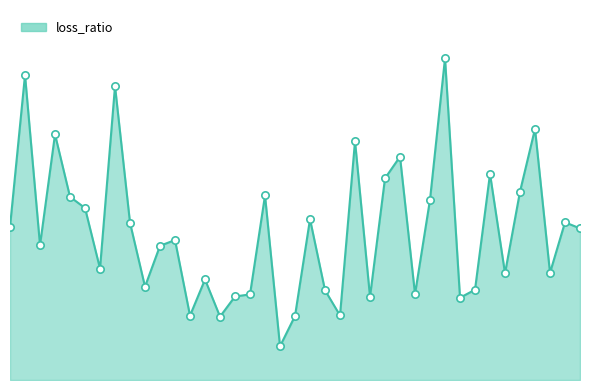

Does the chart have visible grid lines?

No